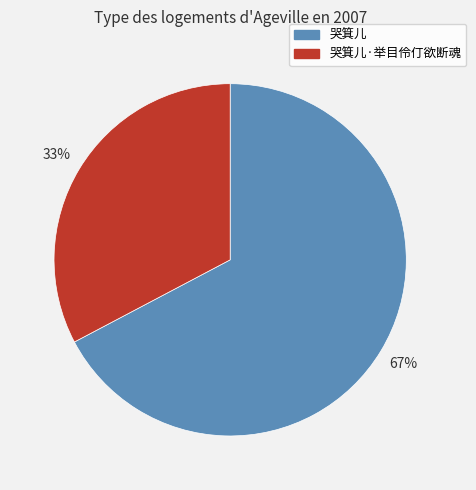

Rank the categories by value from highest to lowest.

哭箕儿, 哭箕儿·举目伶仃欲断魂